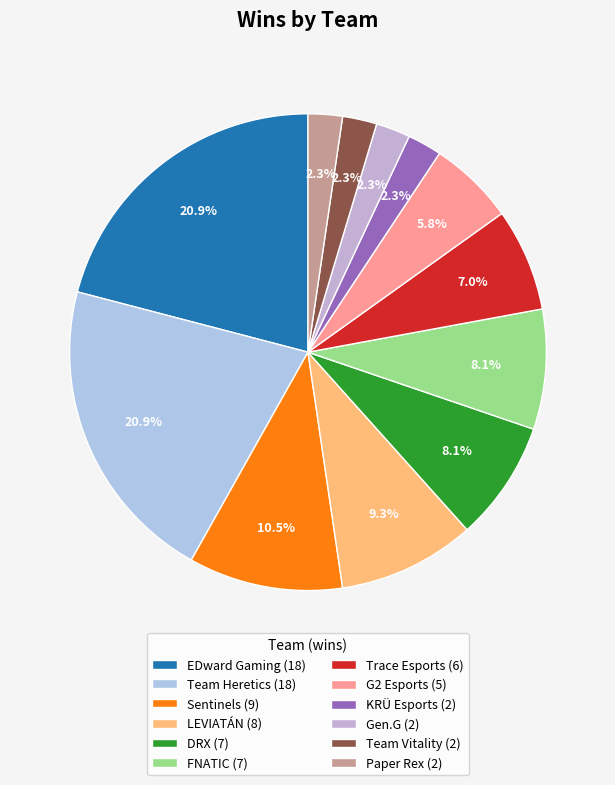

How many slices are in this pie chart?

12